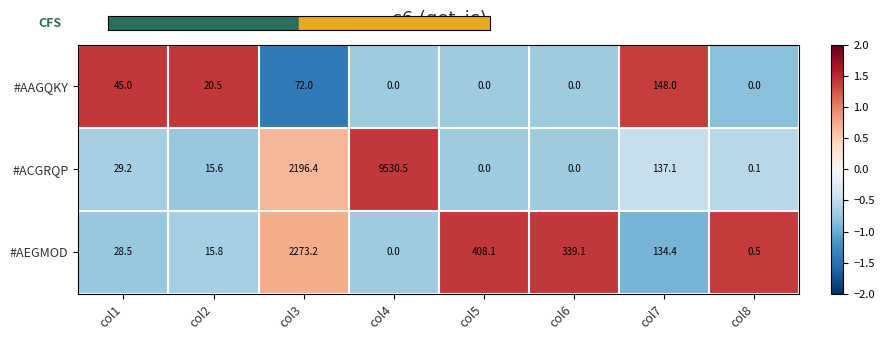

What is the difference between the highest and lowest values at col1?

16.5